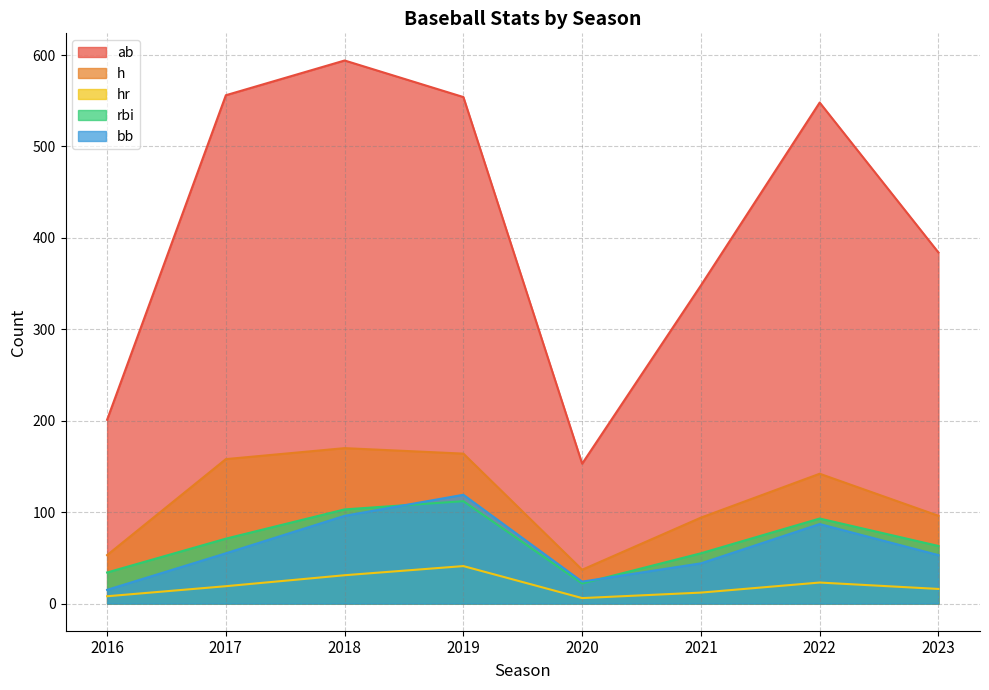

The bb series shows 53 at 2023. True or false?

True